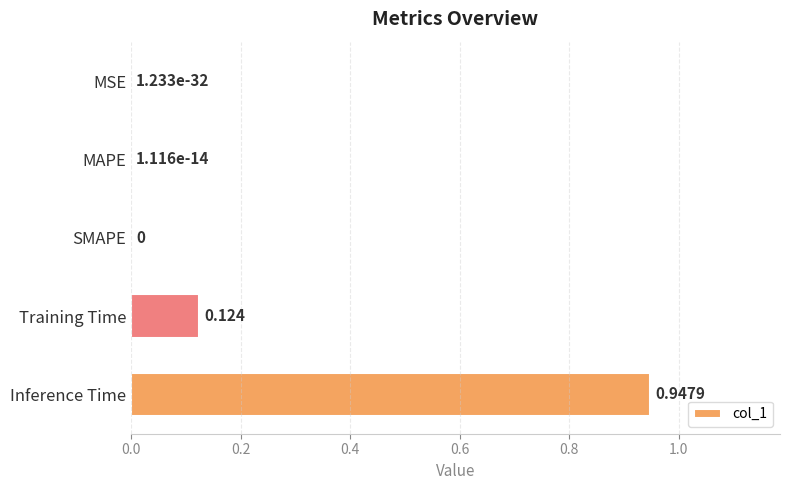

Between MAPE and Inference Time, which is larger?

Inference Time